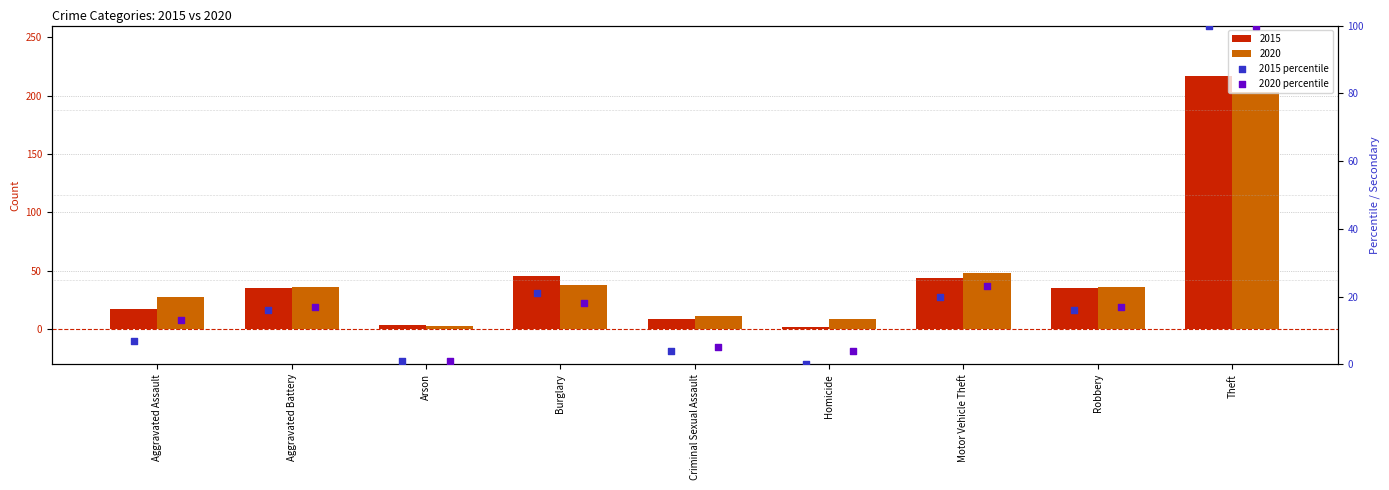

Which series contains the highest Y value?

2015 percentile